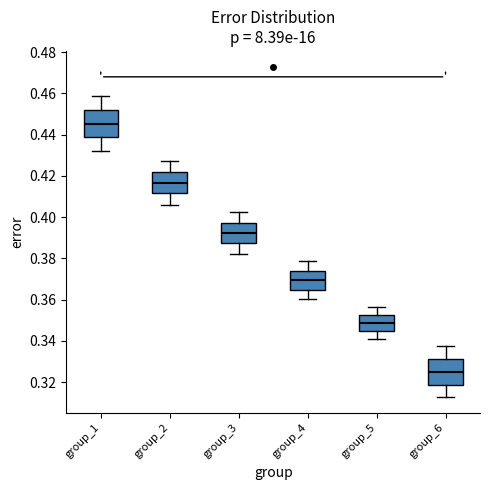

Reading left to right, read every box against the y-axis: the position of its median line, the range the box covers, and the ends of its whiskers. The values are not printed on the chart, so give them approximately, as read against the axis.

group_1: median 0.446, box 0.438 to 0.452, whiskers 0.432 to 0.458
group_2: median 0.416, box 0.412 to 0.422, whiskers 0.406 to 0.428
group_3: median 0.392, box 0.388 to 0.396, whiskers 0.382 to 0.402
group_4: median 0.370, box 0.364 to 0.374, whiskers 0.360 to 0.378
group_5: median 0.348, box 0.344 to 0.352, whiskers 0.342 to 0.356
group_6: median 0.324, box 0.318 to 0.332, whiskers 0.314 to 0.338